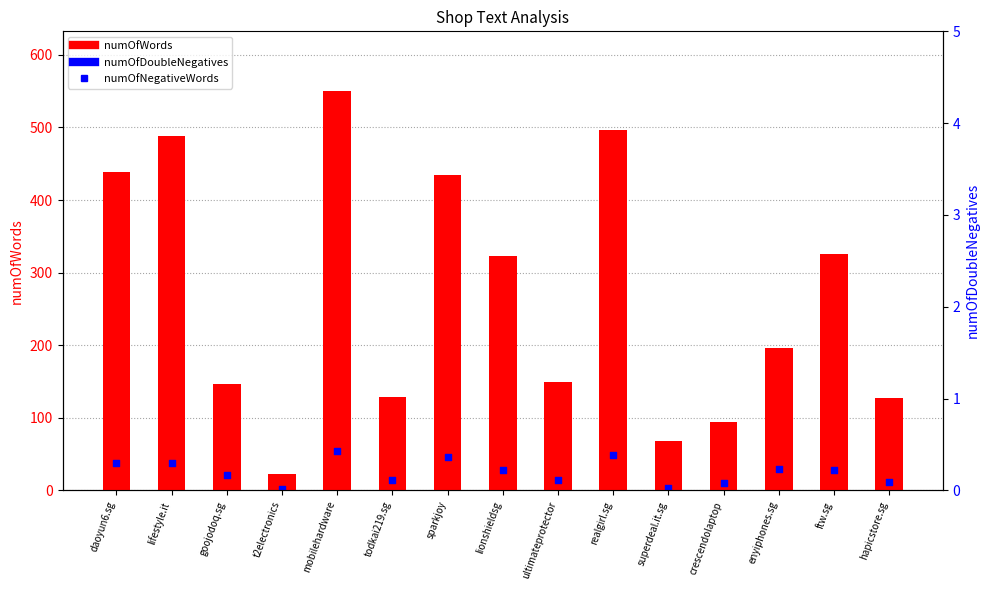

Which series has the largest Y range (max minus min)?

numOfWords